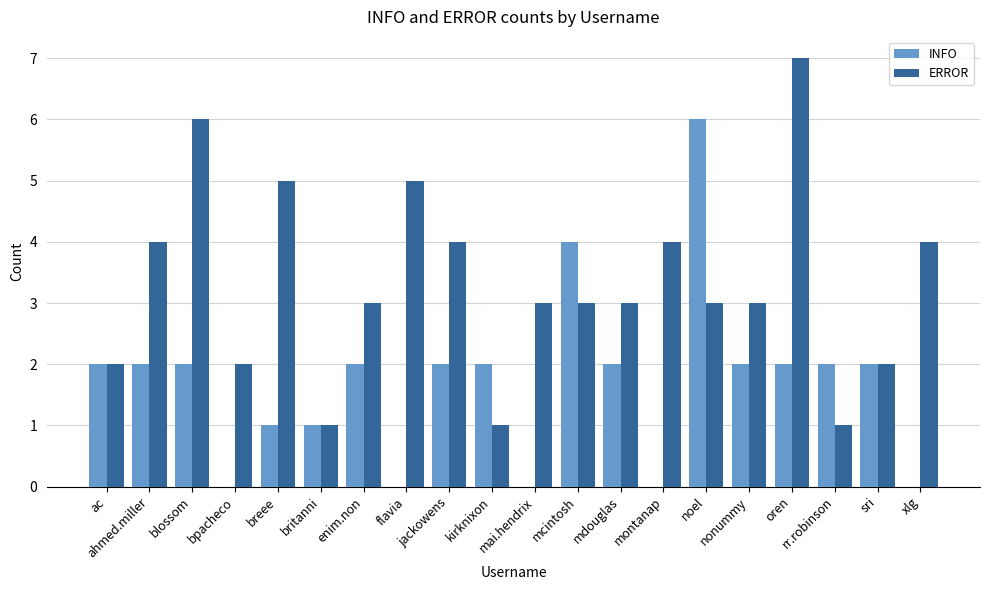

Reading right to left, list all the values displayed in this chart.

INFO: 0	2	2	2	2	6	0	2	4	0	2	2	0	2	1	1	0	2	2	2
ERROR: 4	2	1	7	3	3	4	3	3	3	1	4	5	3	1	5	2	6	4	2